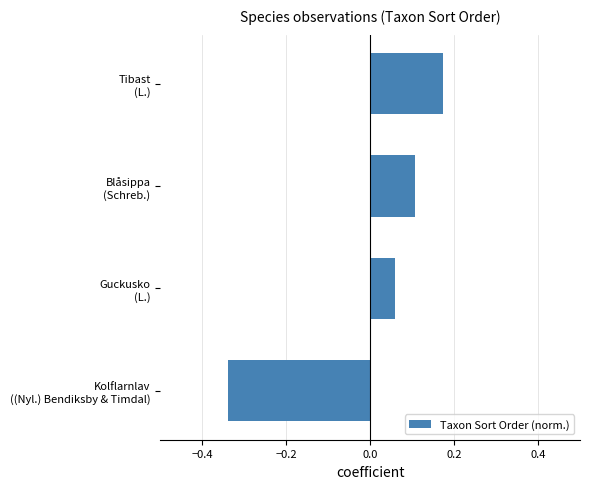

Rank the categories by value from lowest to highest.

Kolflarnlav
((Nyl.) Bendiksby & Timdal), Guckusko
(L.), Blåsippa
(Schreb.), Tibast
(L.)